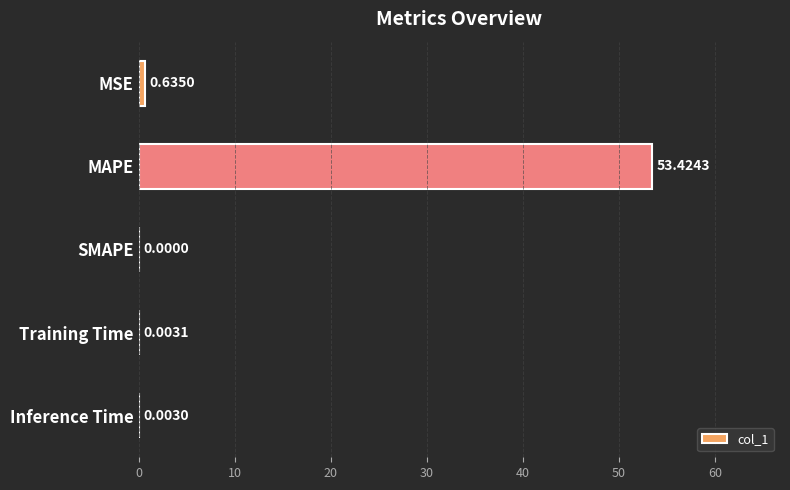

At which category does the chart reach its peak across all series?

MAPE